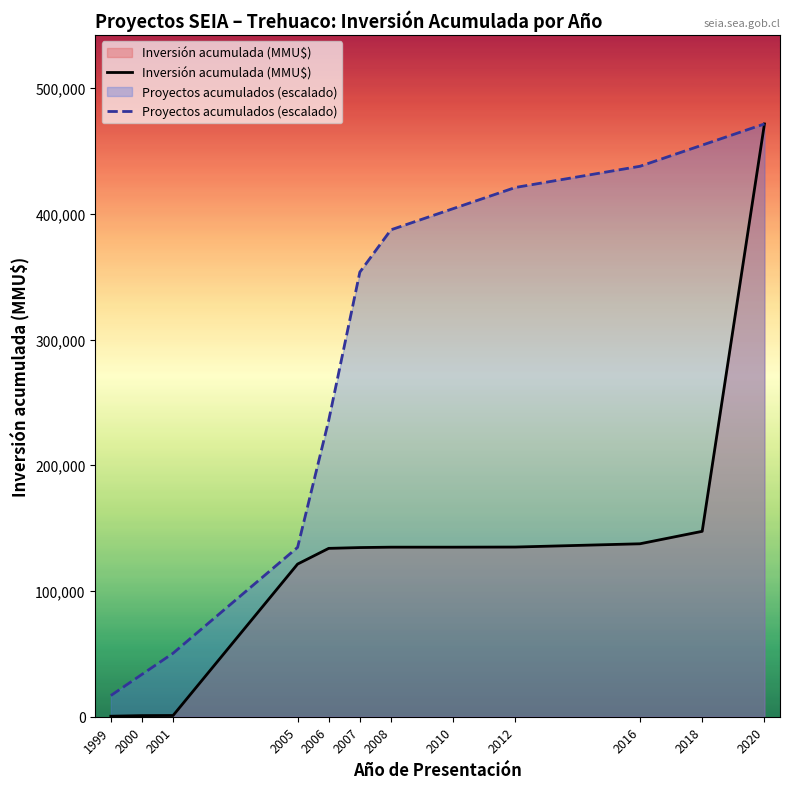

Read the Proyectos acumulados (escalado) value at 2016.

437803.8